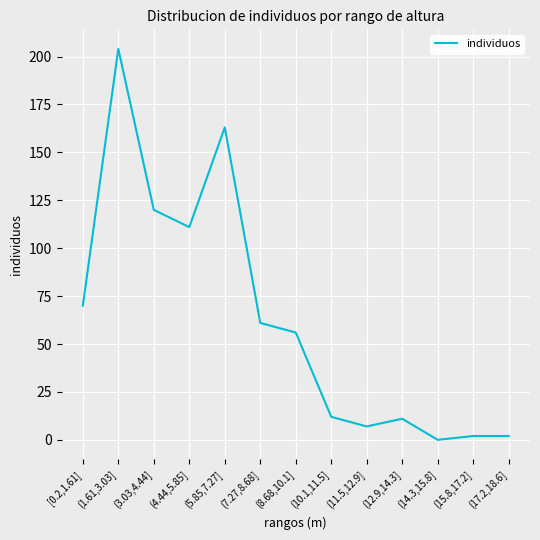

What is the difference between the maximum and minimum values?

204